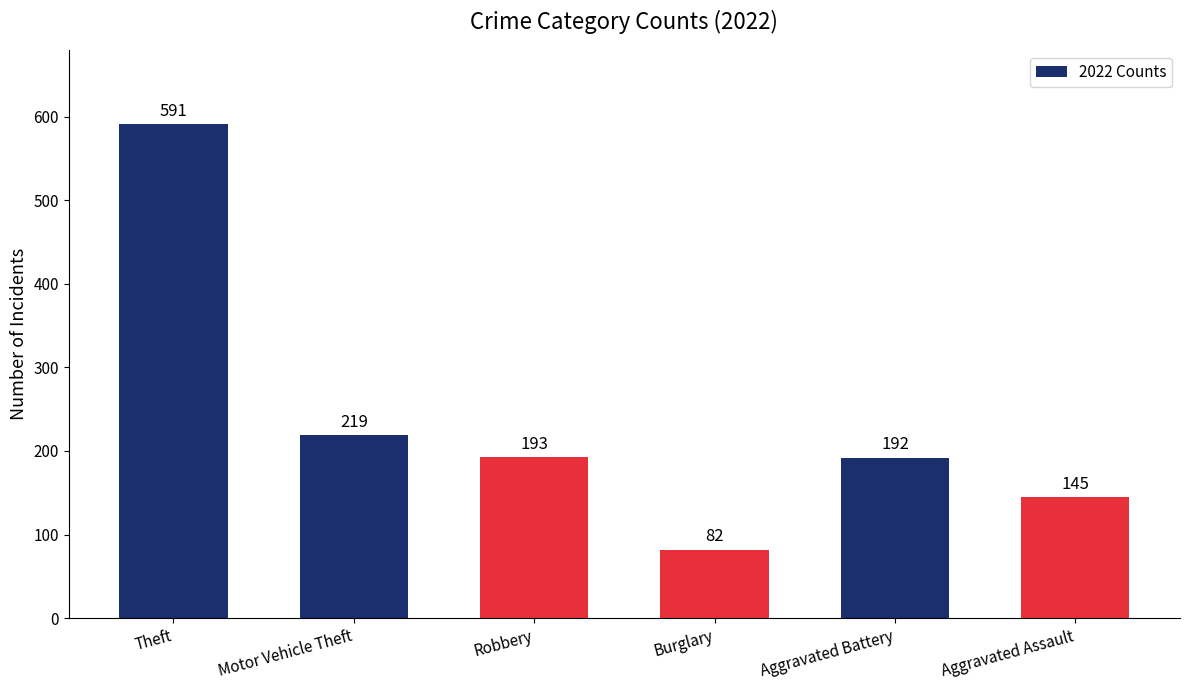

Which has a higher value, Burglary or Theft?

Theft